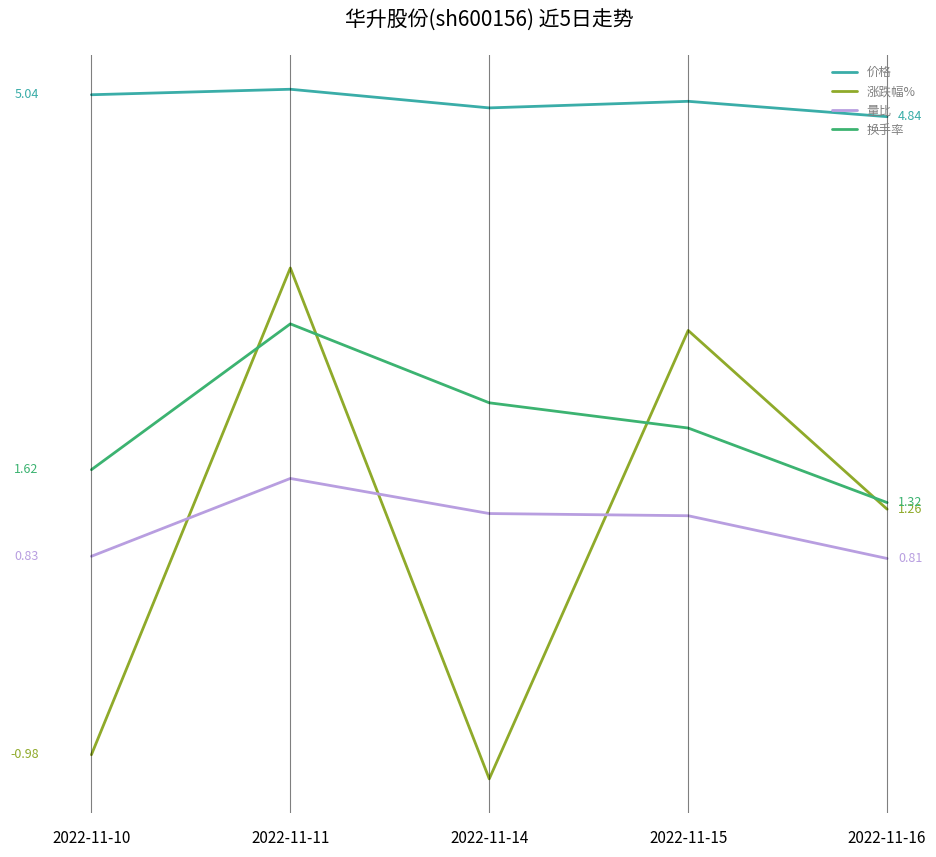

Which category has the highest value in the 量比 series?

2022-11-11